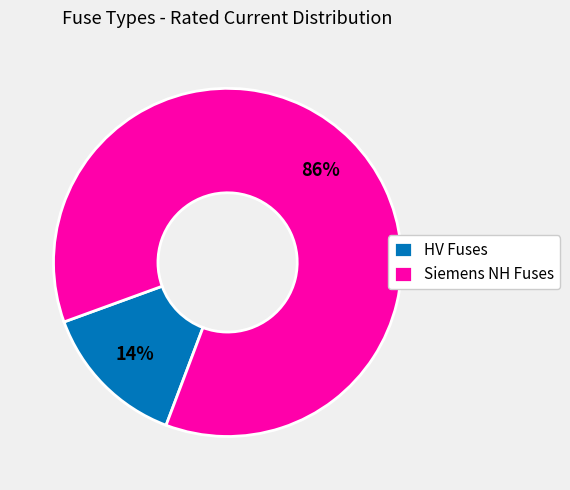

To the nearest percent, what is the average slice percentage?

50%